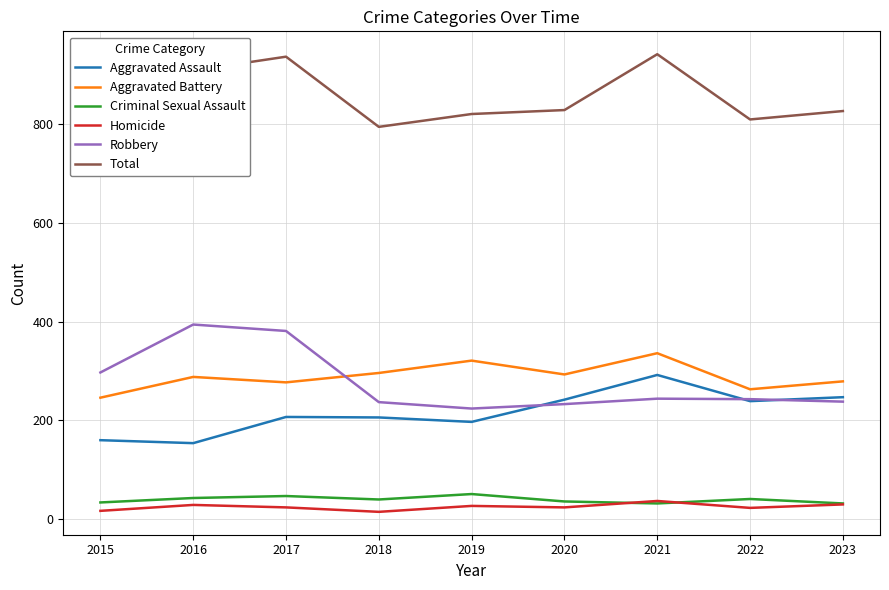

How many values in the Aggravated Battery series are below 288?

4